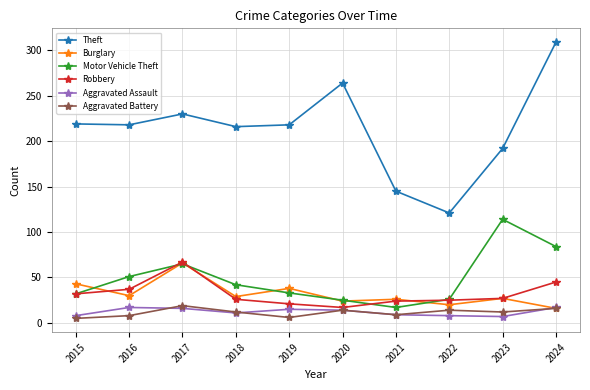

In Robbery, how many points are lower than both neighbors (excluding endpoints)?

1